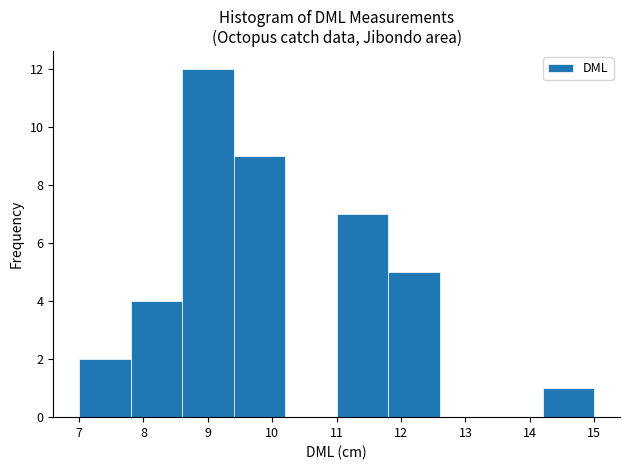

Reading left to right, list every bar in this chart as the range it spans on the x-axis followed by its height. The values are not printed on the chart, so give them approximately, as read against the axis.

7.0 to 7.8: 2
7.8 to 8.6: 4
8.6 to 9.4: 12
9.4 to 10.2: 9
10.2 to 11.0: 0
11.0 to 11.8: 7
11.8 to 12.6: 5
12.6 to 13.4: 0
13.4 to 14.2: 0
14.2 to 15.0: 1